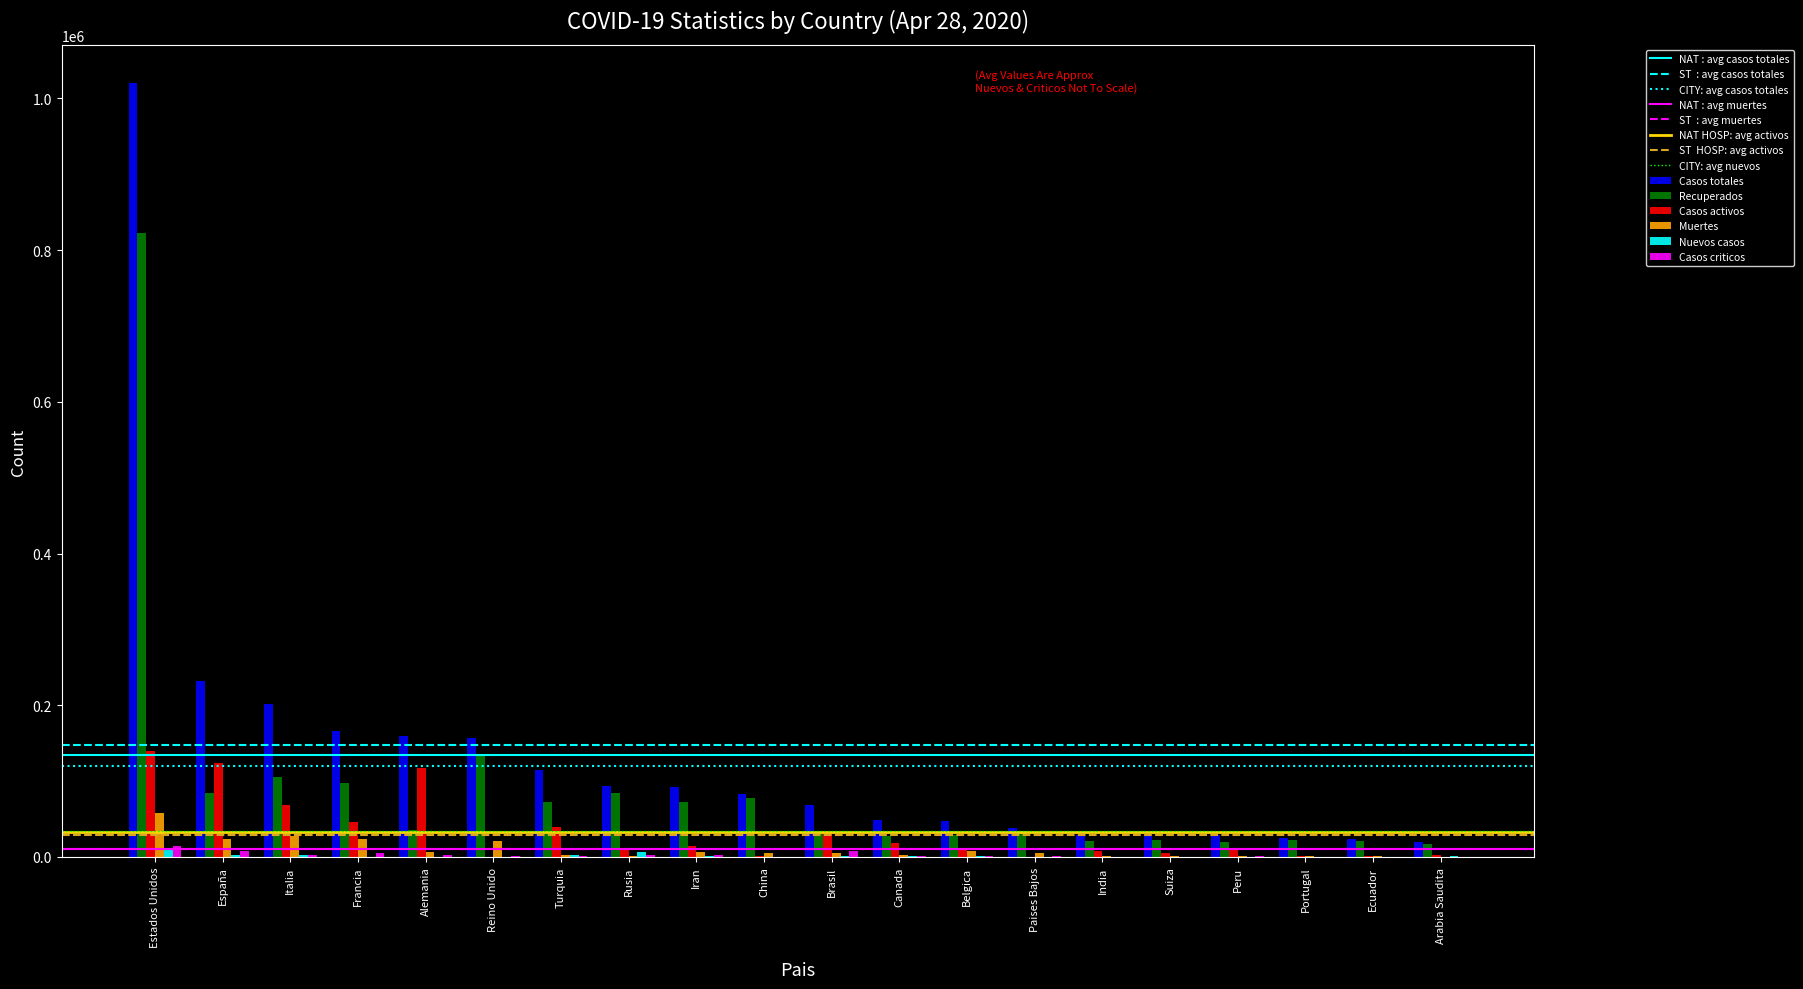

At which label does Muertes reach its peak?

Estados Unidos